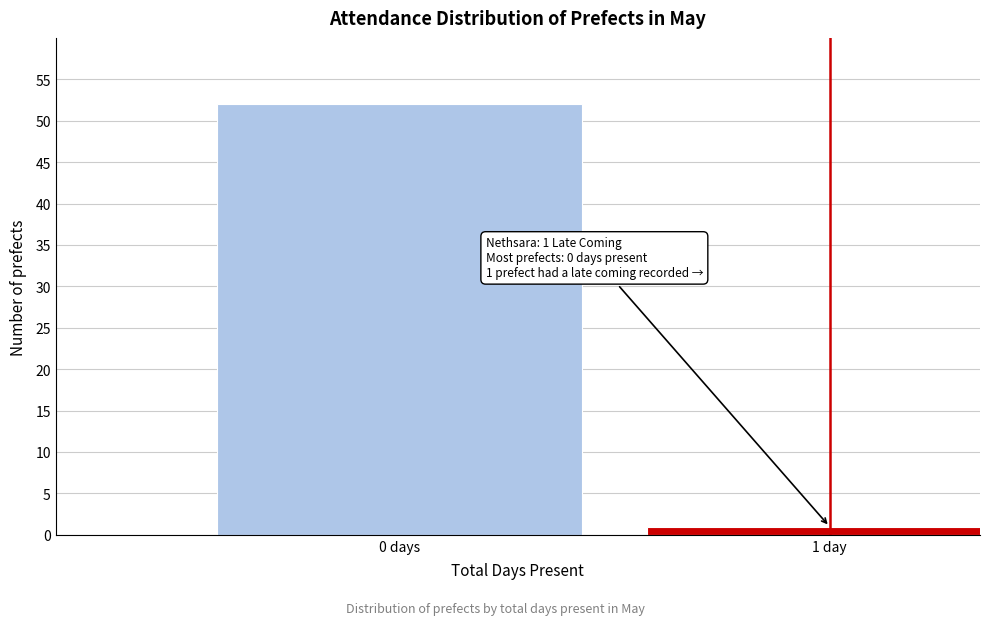

Reading left to right, transcribe all the data shown in this chart.

0 days=52	1 day=1